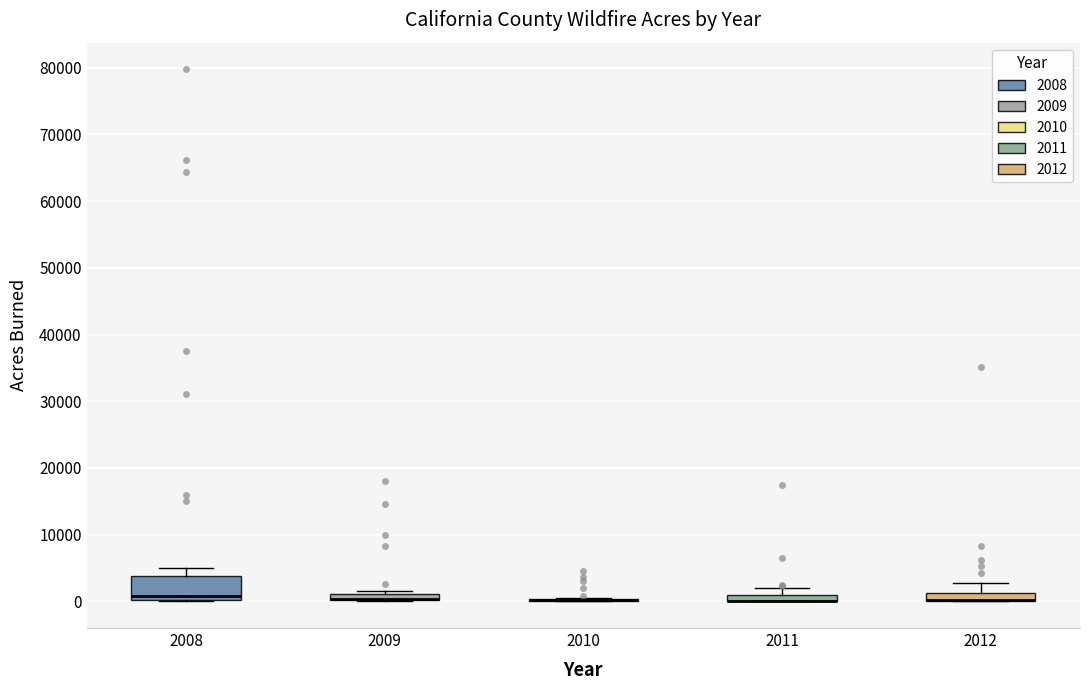

Where is the upper edge of the box at x = 2008 on the y-axis? The values are not printed on the chart, so give them approximately, as read against the axis.

4000